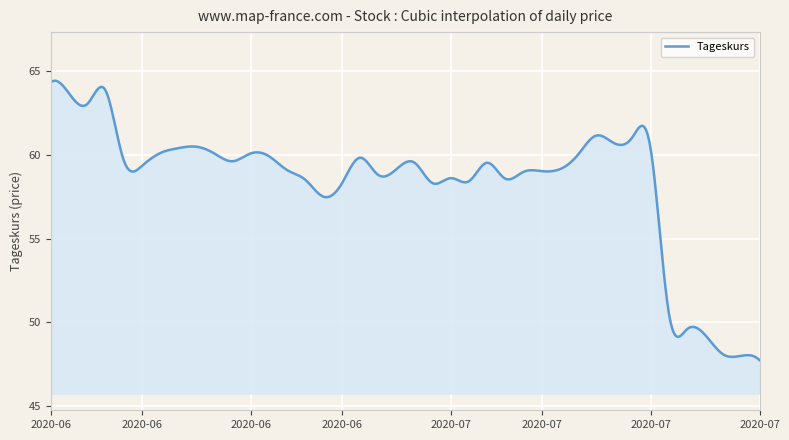

Count the number of categories in the chart.

400